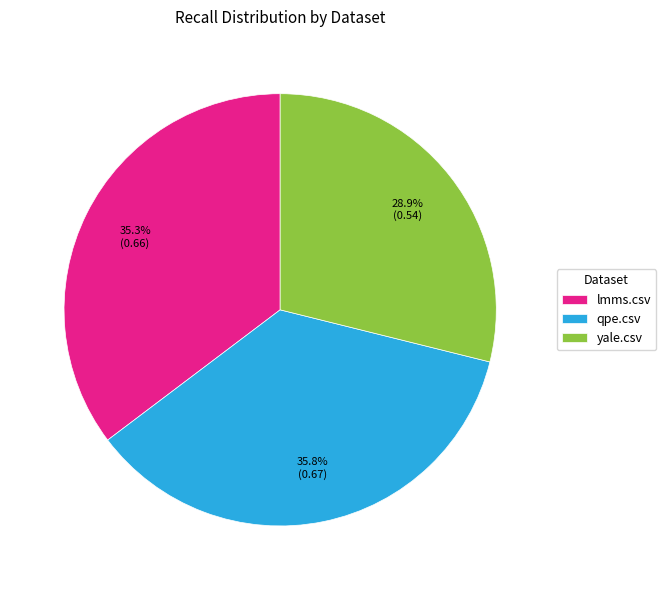

Does lmms.csv represent more than half of the total?

No